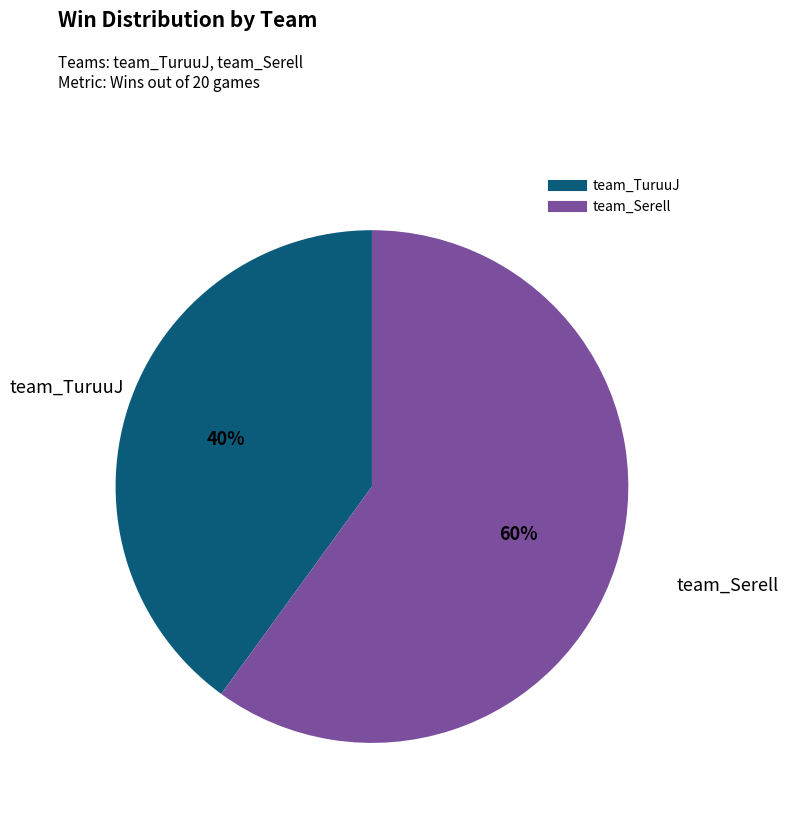

Which slice is the smallest?

team_TuruuJ